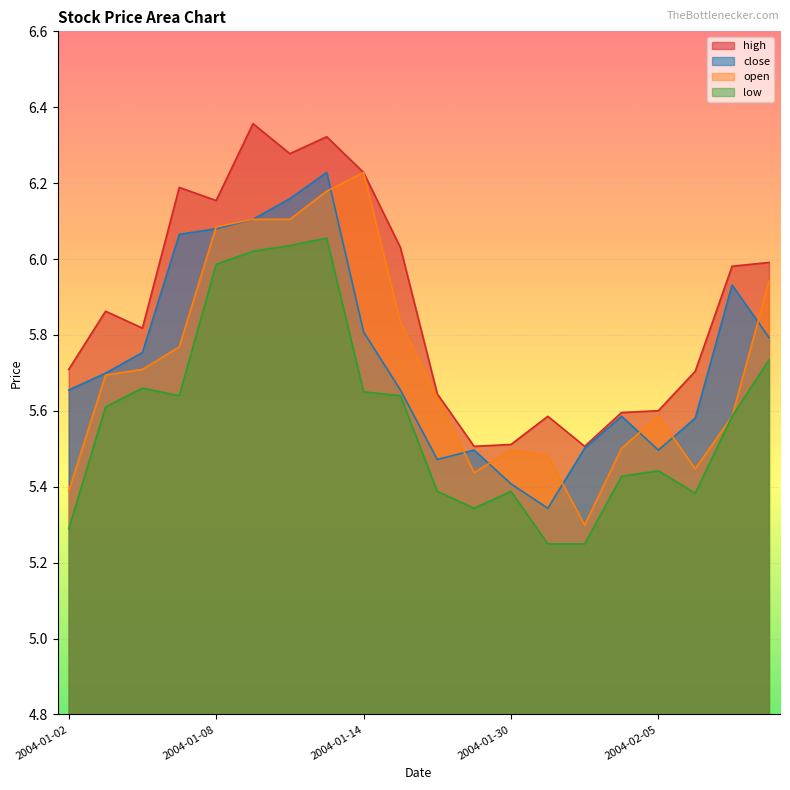

After their last crossing, which series has the higher values: open or close?

open